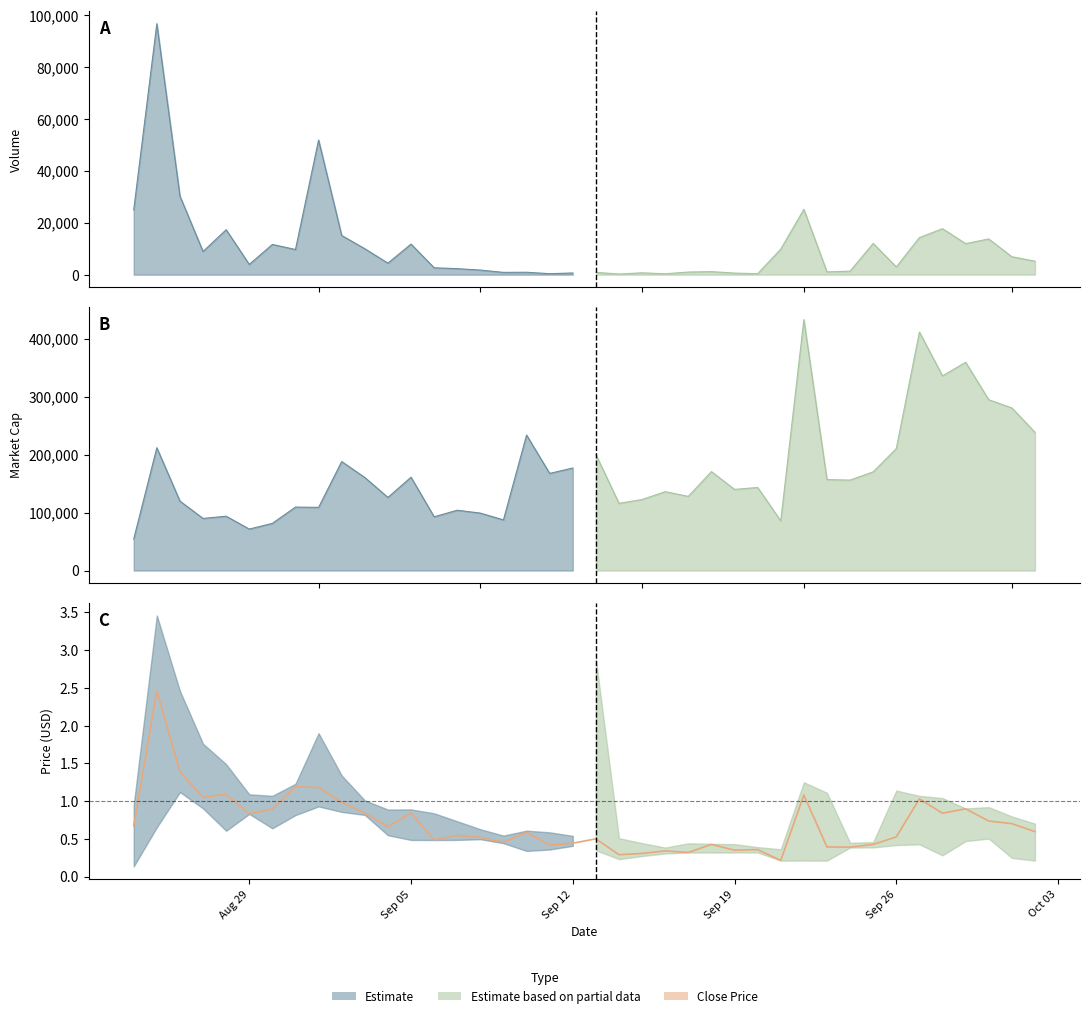

True or false: the data shows 1.5 at 36.

False